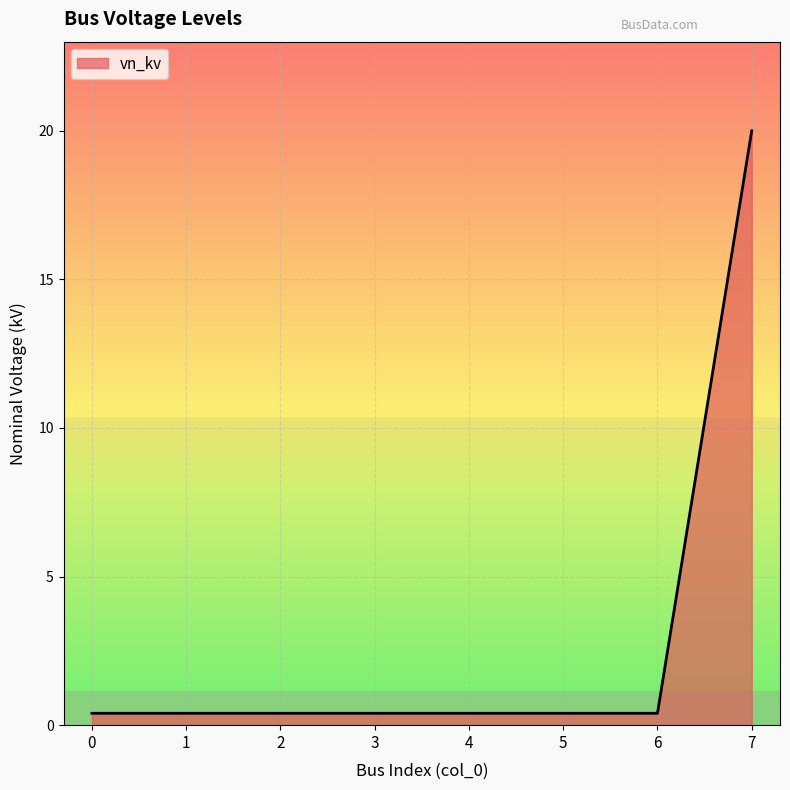

What is the sum of all values?

22.8